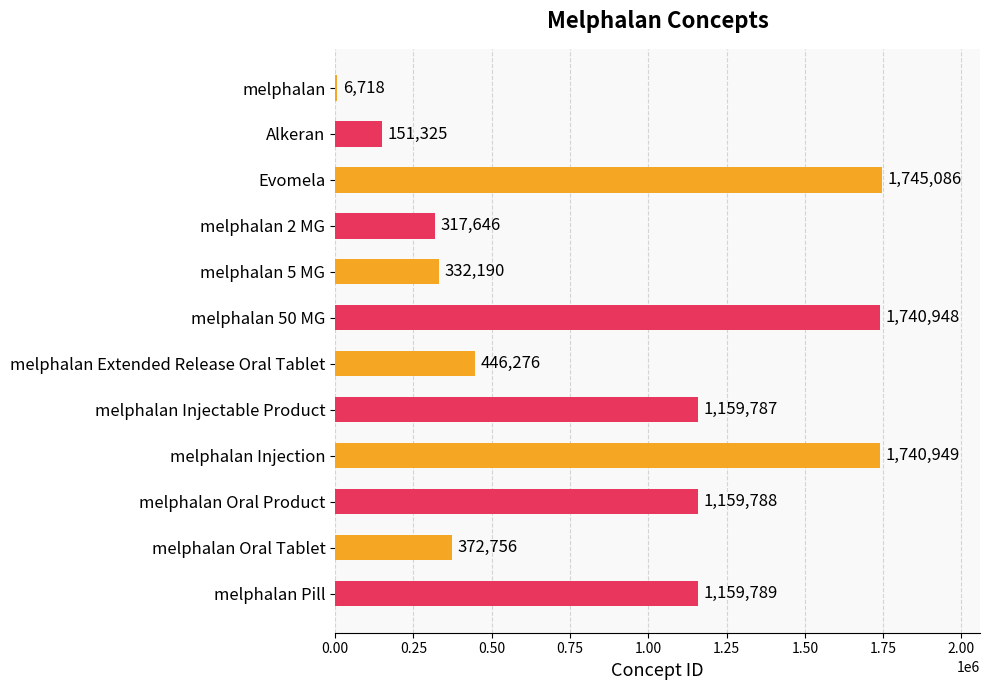

How many values are below 1159787?

6